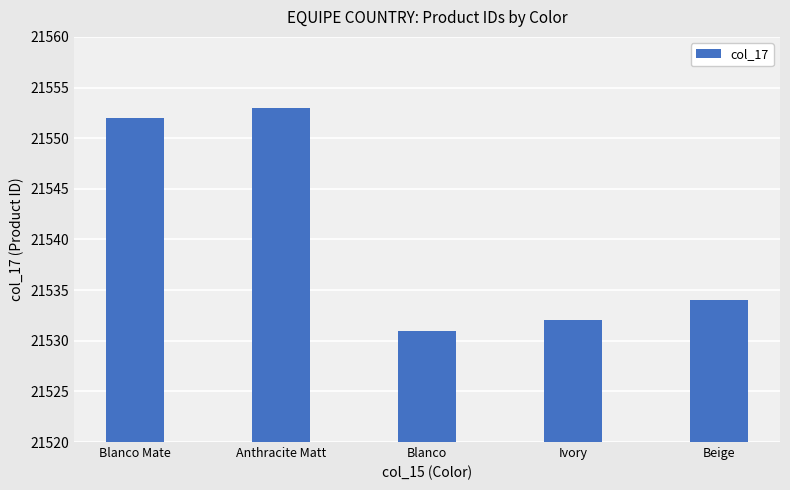

List the labels in order of value, smallest first.

Blanco, Ivory, Beige, Blanco Mate, Anthracite Matt